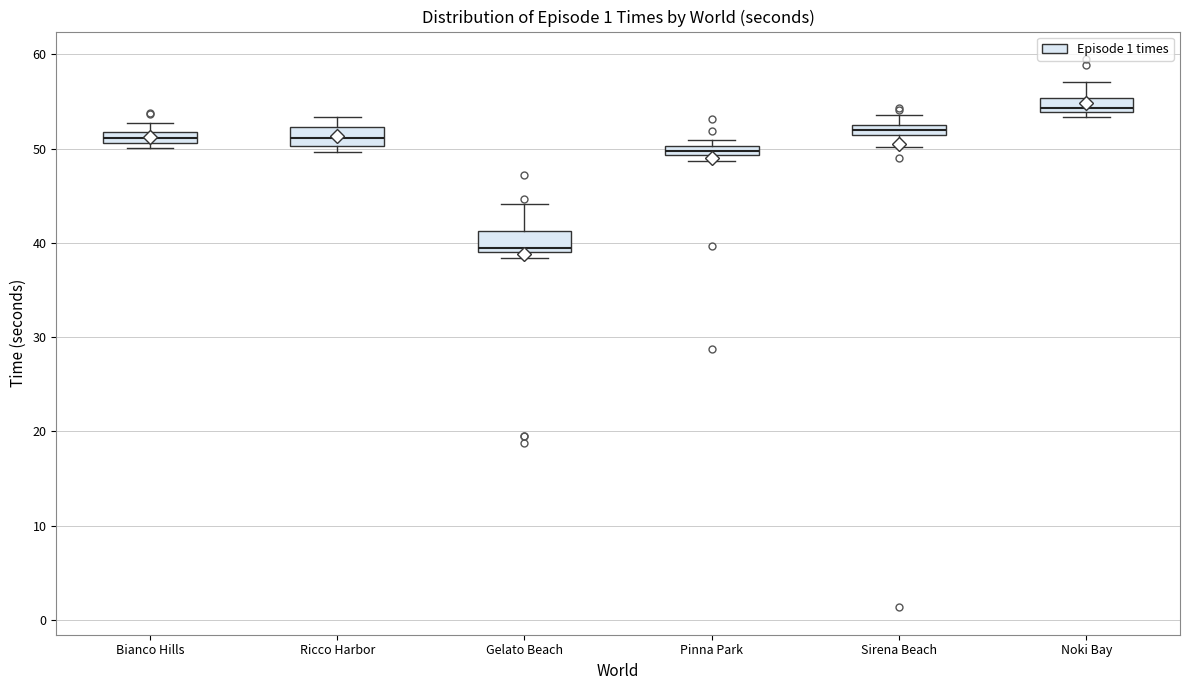

Which box's median line is the lowest?

Gelato Beach